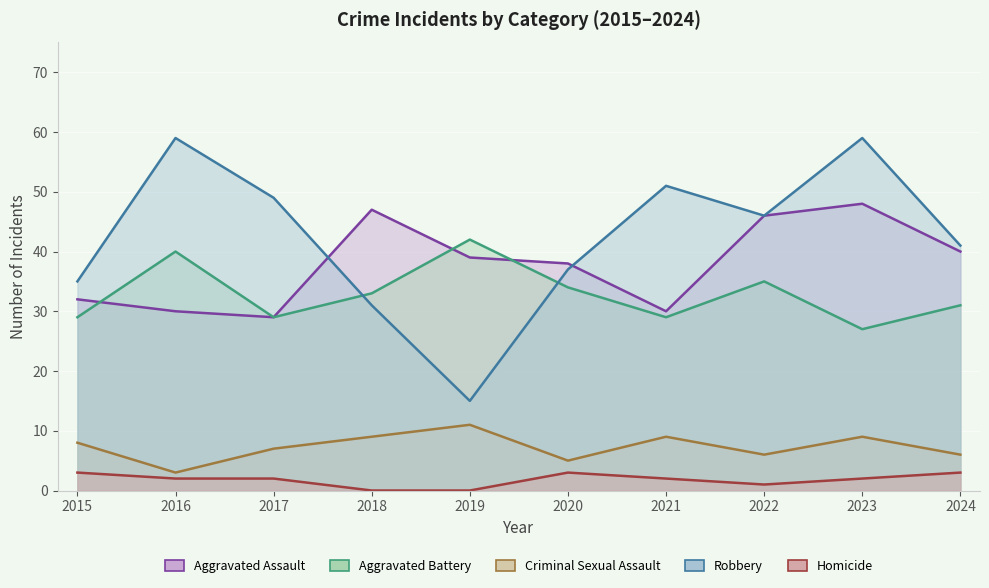

The Criminal Sexual Assault series shows 5 at 2023. True or false?

False